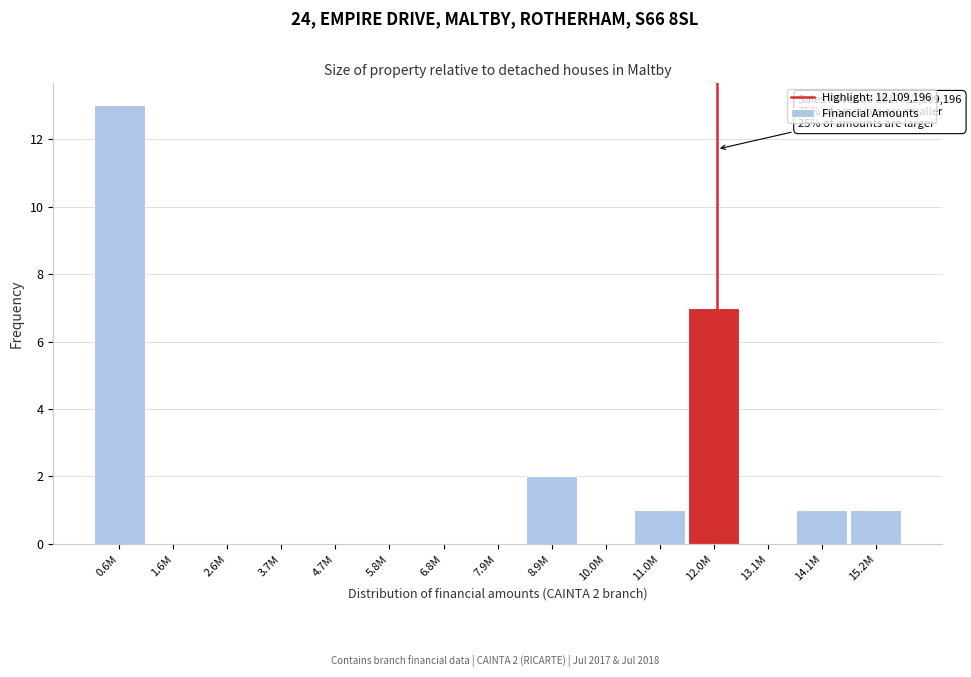

Reading left to right, list all the values displayed in this chart.

0.6M=13	1.6M=0	2.6M=0	3.7M=0	4.7M=0	5.8M=0	6.8M=0	7.9M=0	8.9M=2	10.0M=0	11.0M=1	12.0M=7	13.1M=0	14.1M=1	15.2M=1